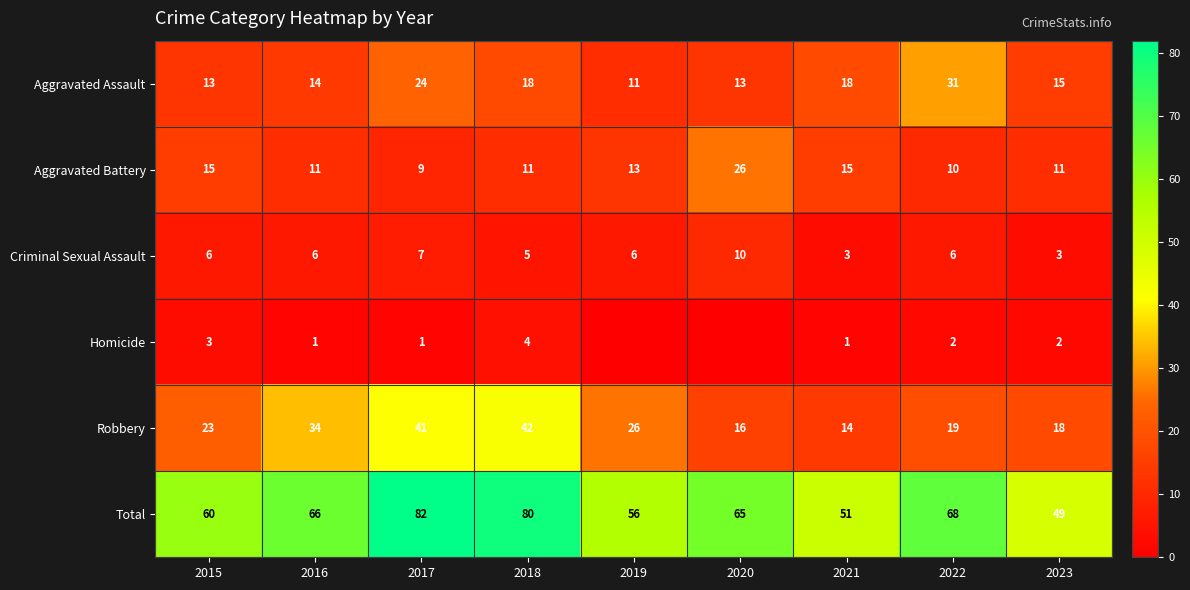

Rank the series at 2017 from lowest to highest value.

Homicide, Criminal Sexual Assault, Aggravated Battery, Aggravated Assault, Robbery, Total